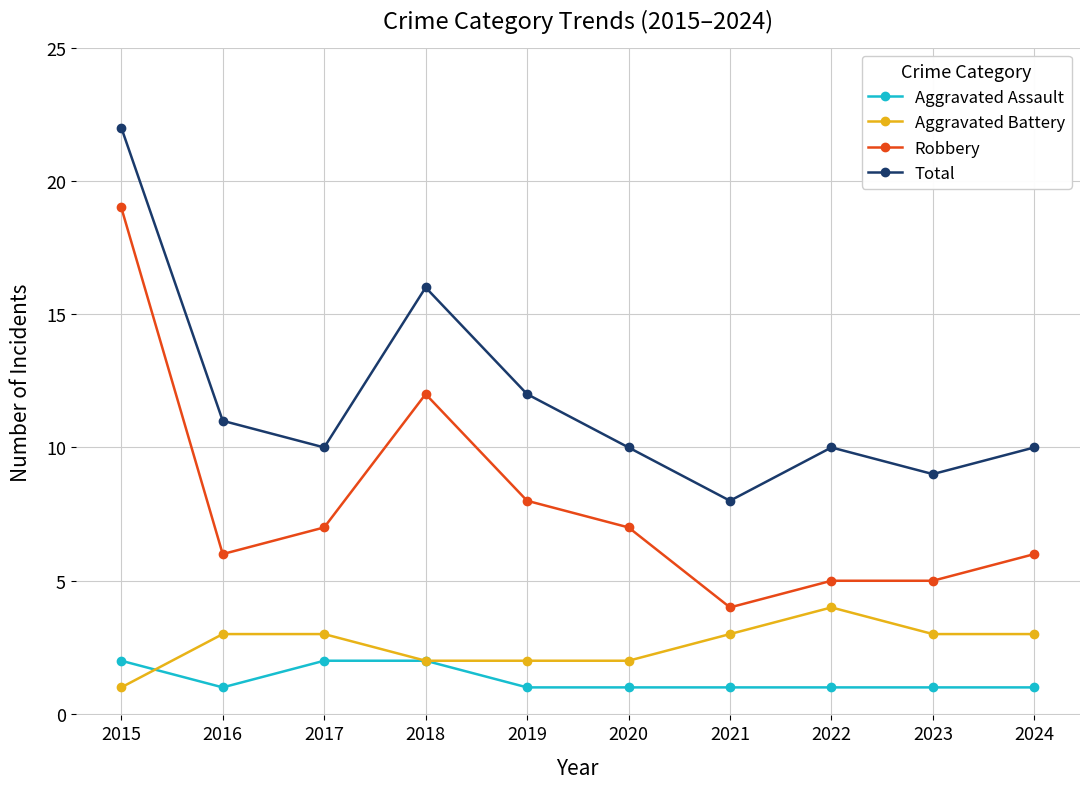

Which series has the widest spread of values?

Robbery